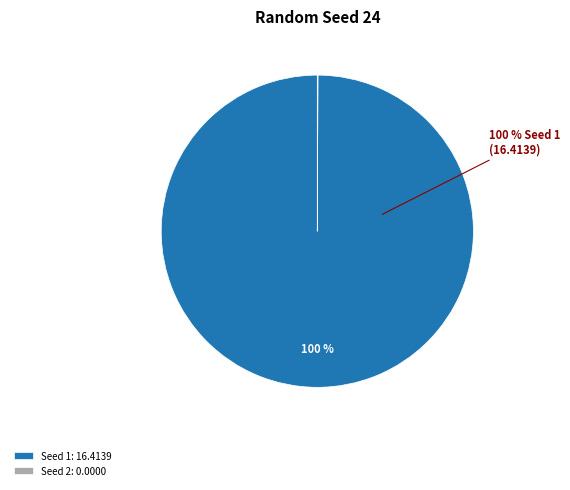

Does any single category account for the majority?

Yes